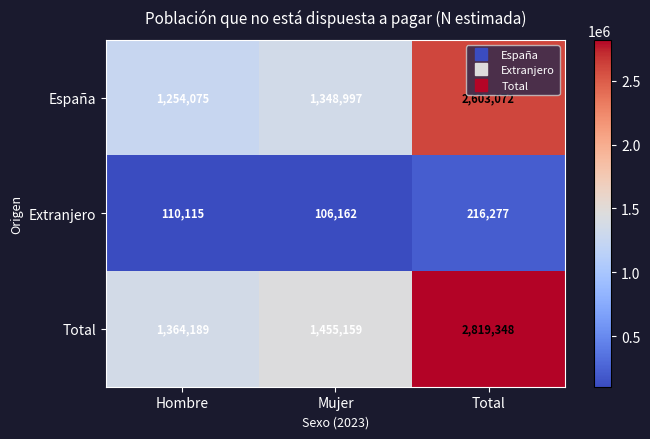

The Total series shows 1455159 at Mujer. True or false?

True